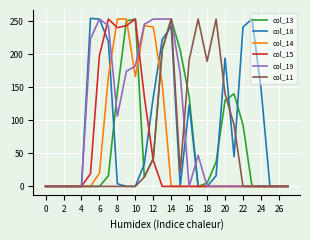

What is the maximum value shown in the chart?

254